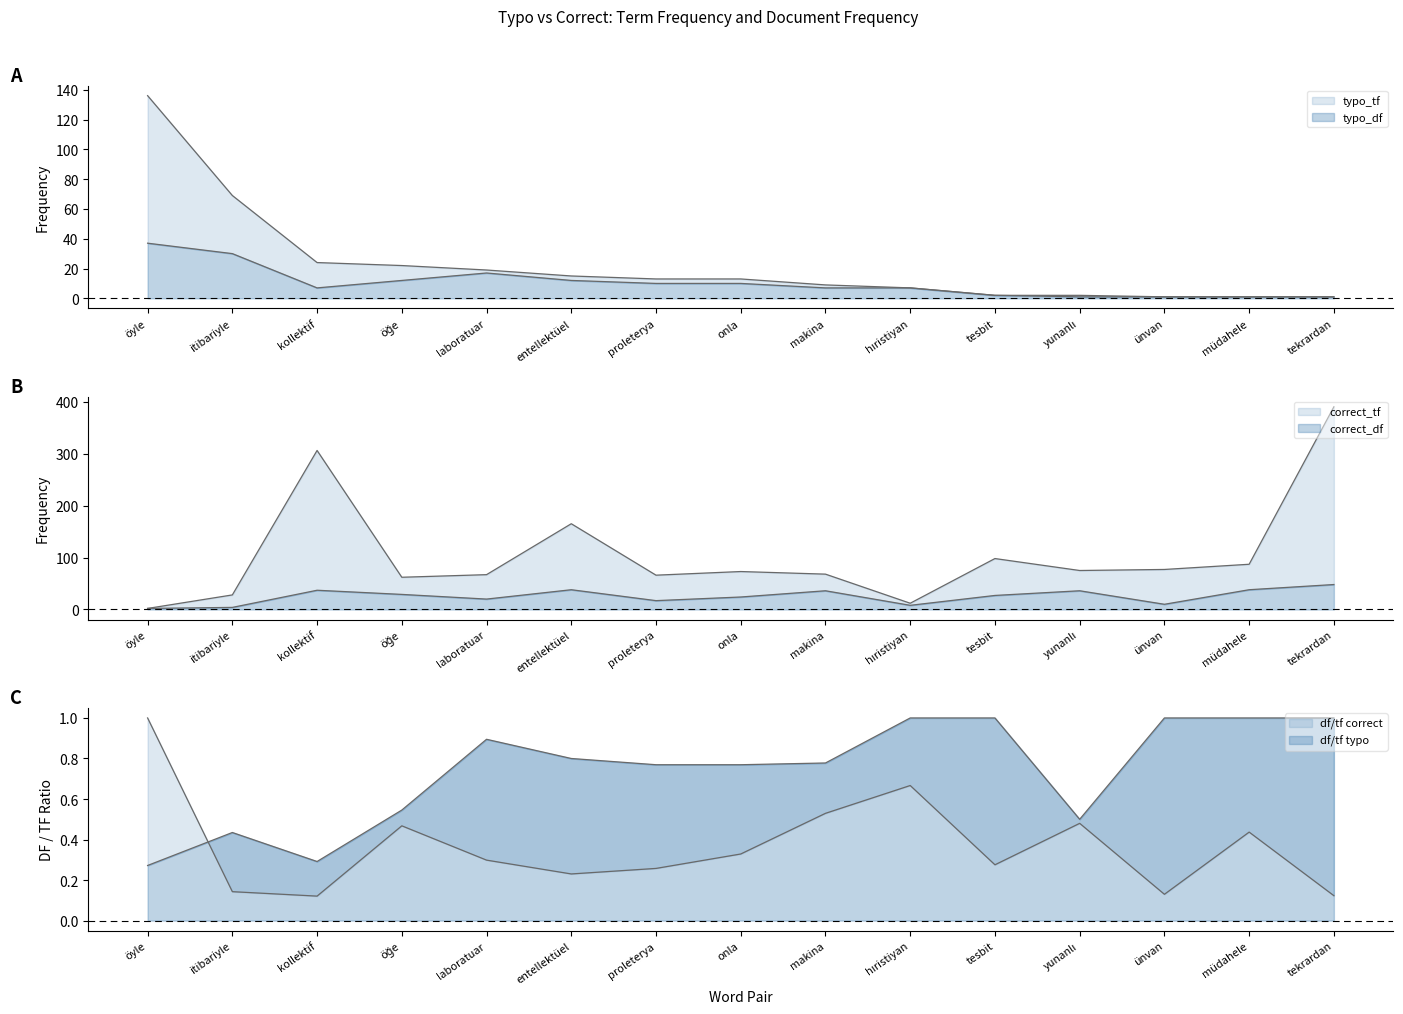

What position from the right is proleterya?

9